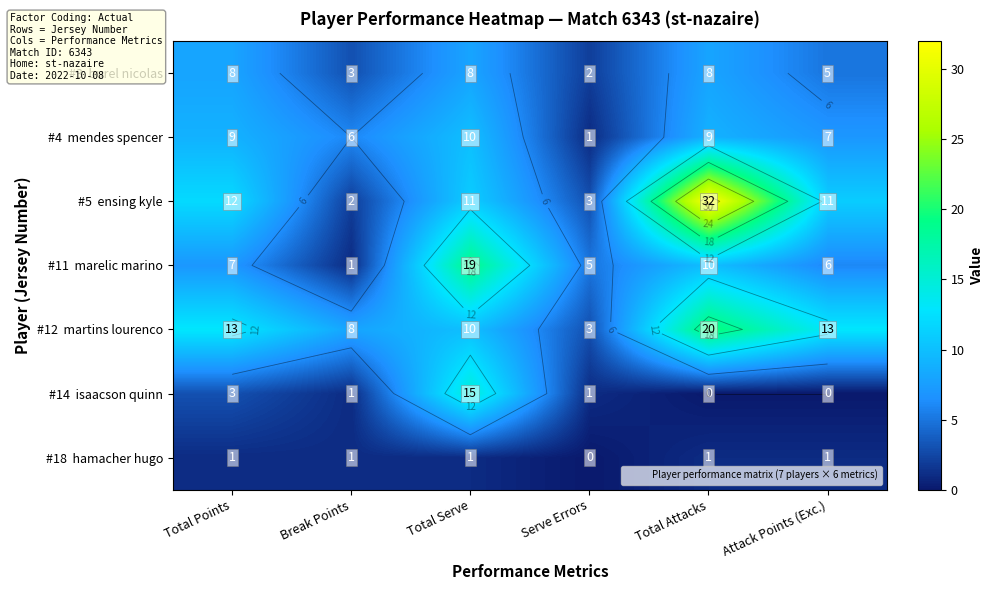

What is the approximate value of #18 hamacher hugo at Total Points?

1